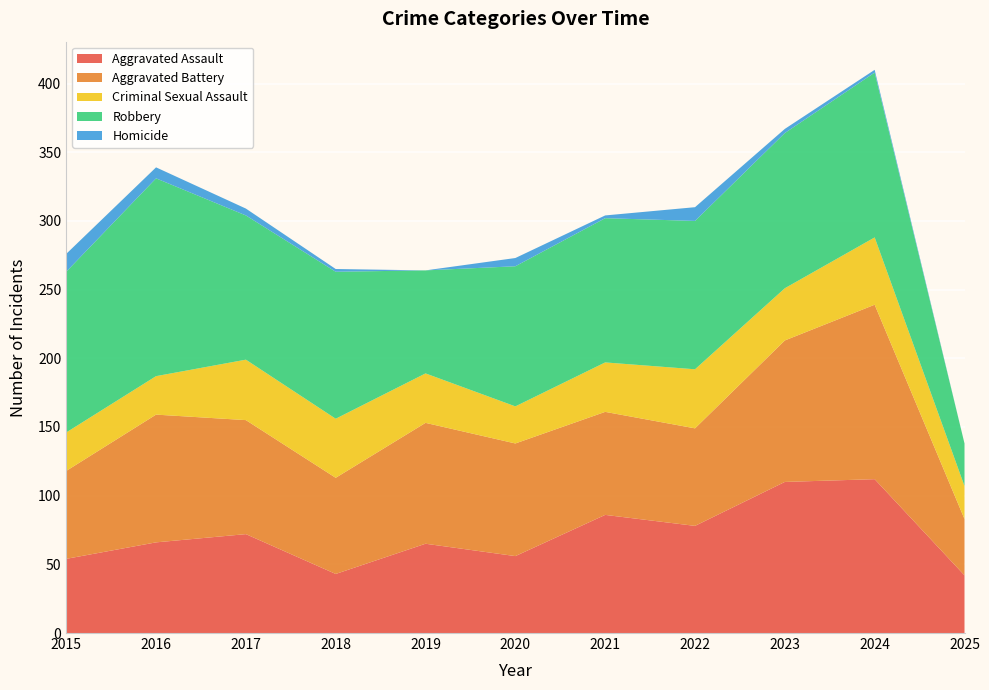

Reading left to right, extract all data points from this chart.

Aggravated Assault: 54	66	72	43	65	56	86	78	110	112	42
Aggravated Battery: 64	93	83	70	88	82	75	71	103	127	41
Criminal Sexual Assault: 28	28	44	43	36	27	36	43	38	49	24
Robbery: 117	144	105	107	75	102	105	108	113	120	31
Homicide: 13	8	5	2	0	6	2	10	3	2	0